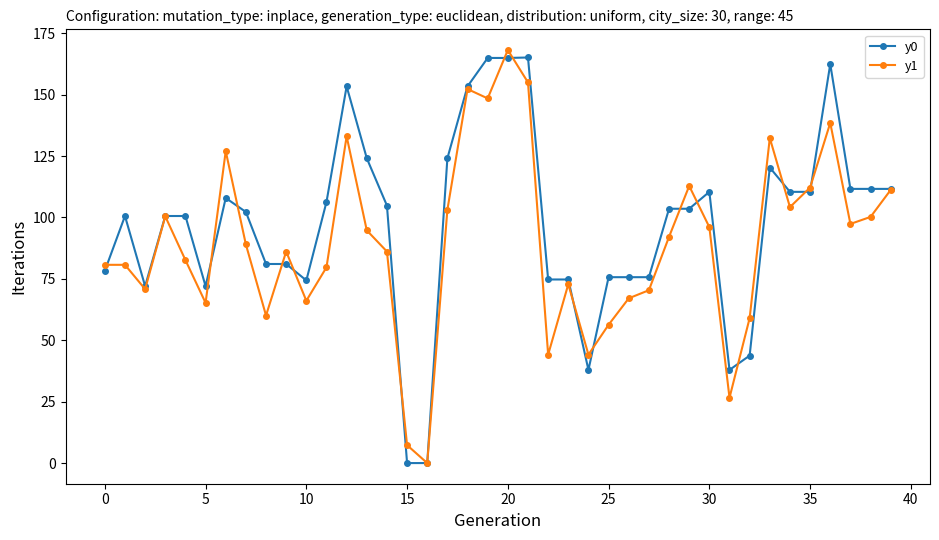

What is the value of the y1 point at the 7th from the left?

127.0